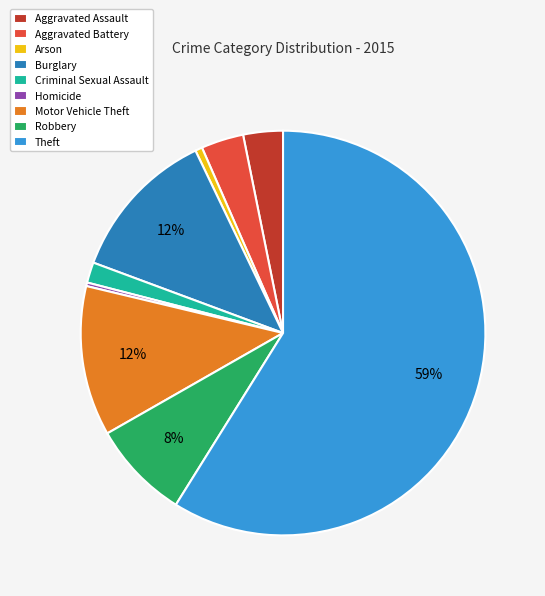

What is the majority slice?

Theft